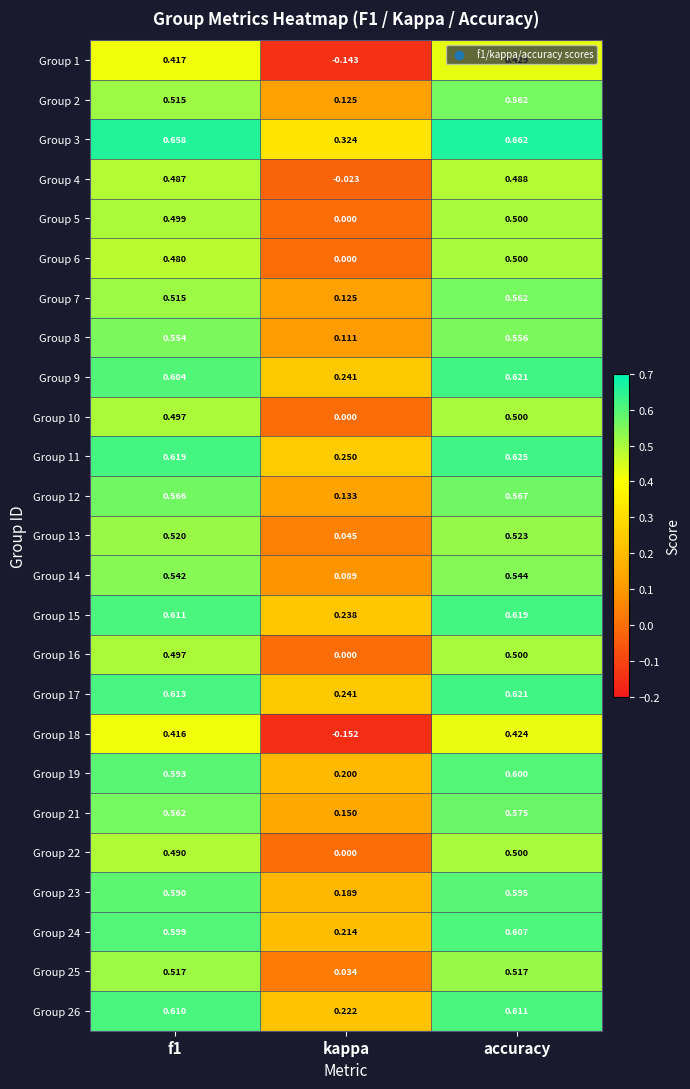

Which category has the highest value across all series?

accuracy